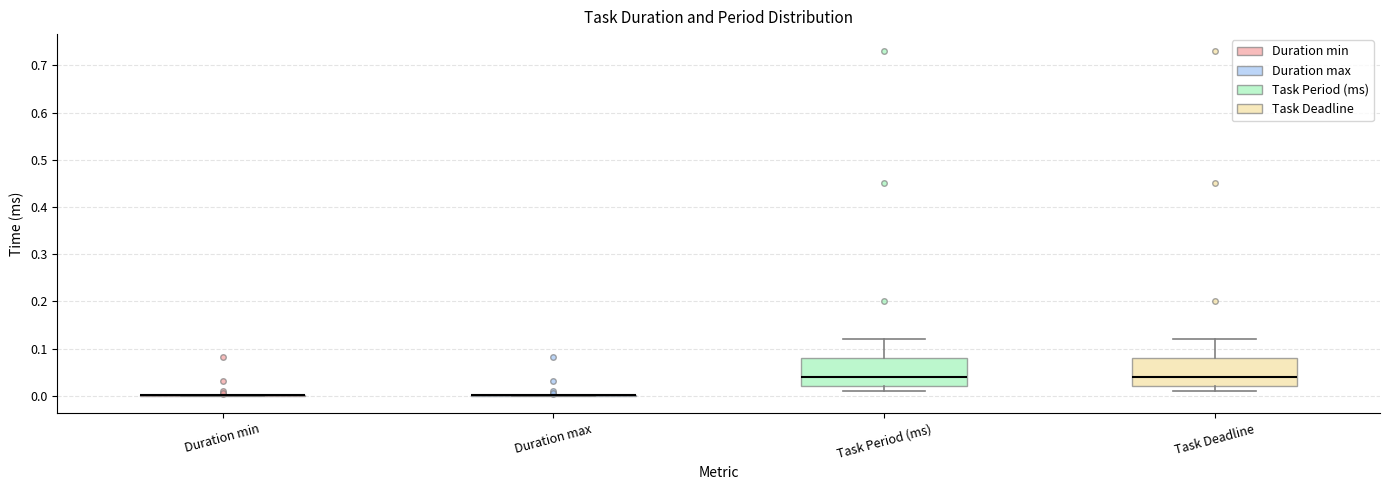

Reading left to right, transcribe this box plot: for each box, give where its median line is, the range the box spans, and where its two whiskers end, as read against the y-axis. The values are not printed on the chart, so give them approximately, as read against the axis.

Duration min: box collapsed to a line at 0.00, whiskers 0.00 to 0.00
Duration max: box collapsed to a line at 0.00, whiskers 0.00 to 0.00
Task Period (ms): median 0.04, box 0.02 to 0.08, whiskers 0.01 to 0.12
Task Deadline: median 0.04, box 0.02 to 0.08, whiskers 0.01 to 0.12